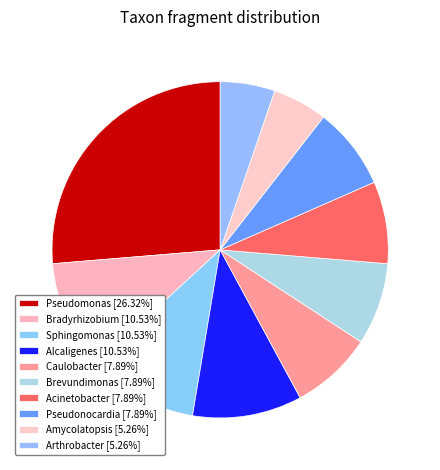

How much of the chart is everything except Arthrobacter?

94.7%